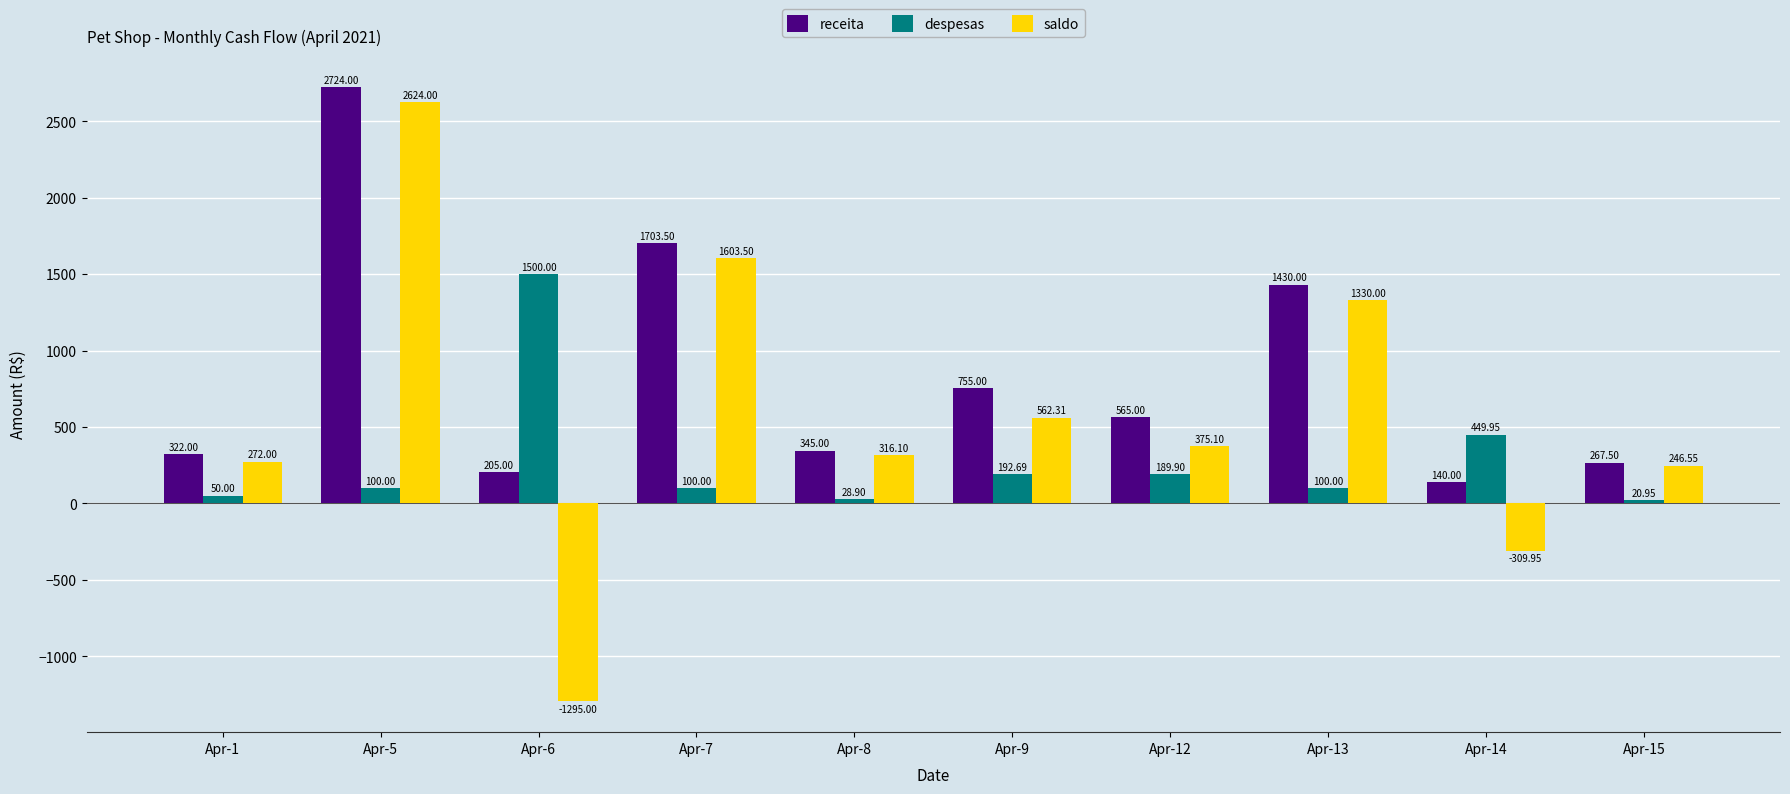

At how many categories does at least one series exceed 2473?

1